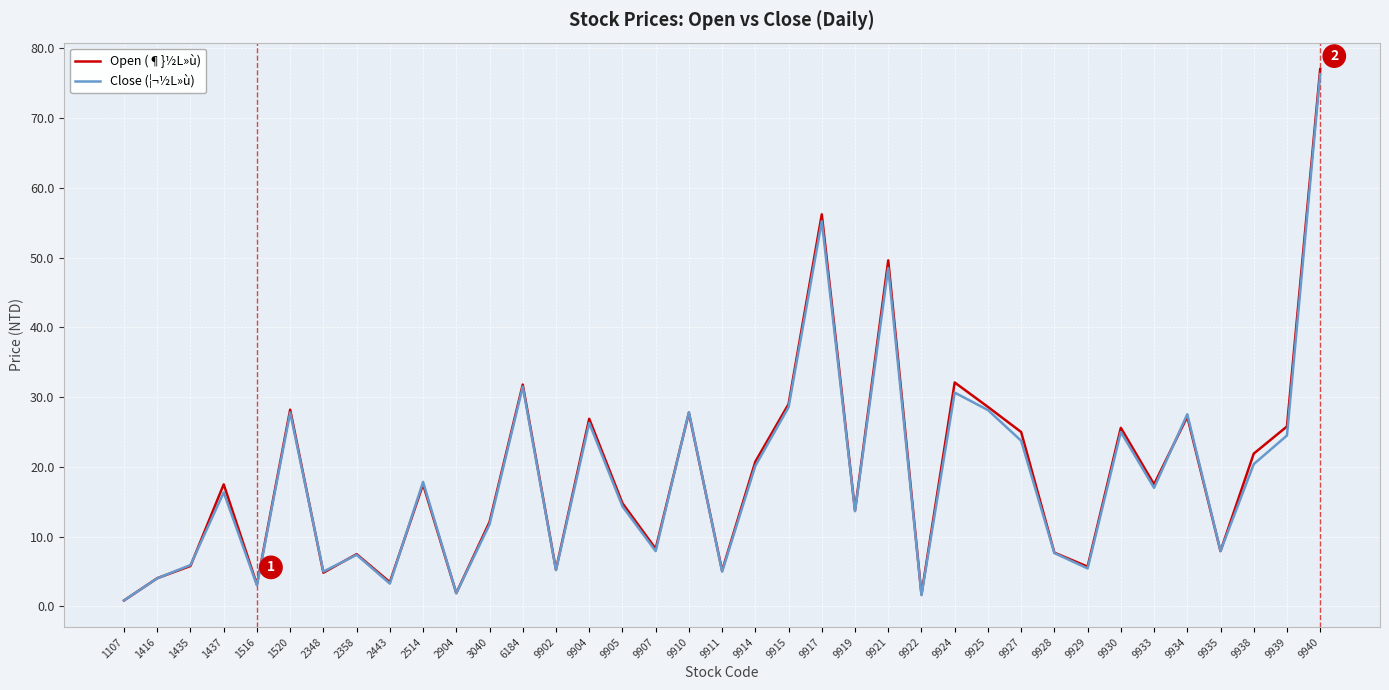

Which series changed the most between 9930 and 9934?

Close (¦¬½L»ù)